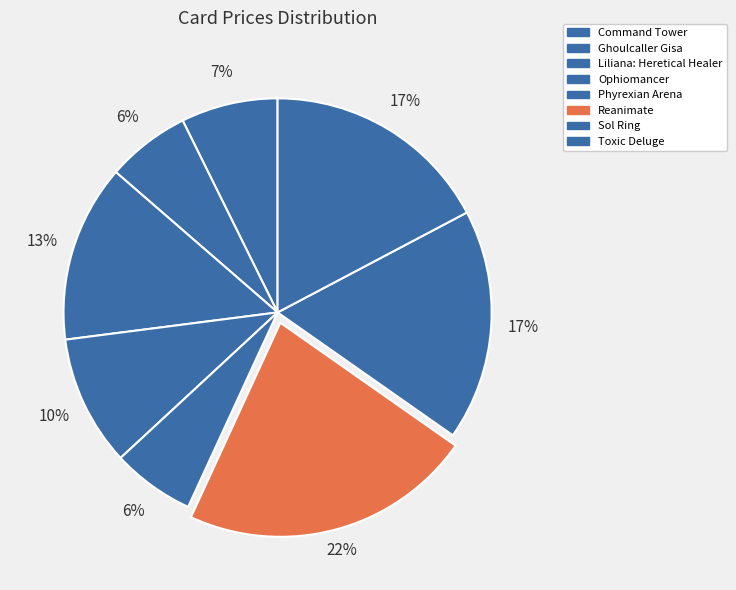

Combined, what portion of the pie is Reanimate and Ghoulcaller Gisa?

28.4%